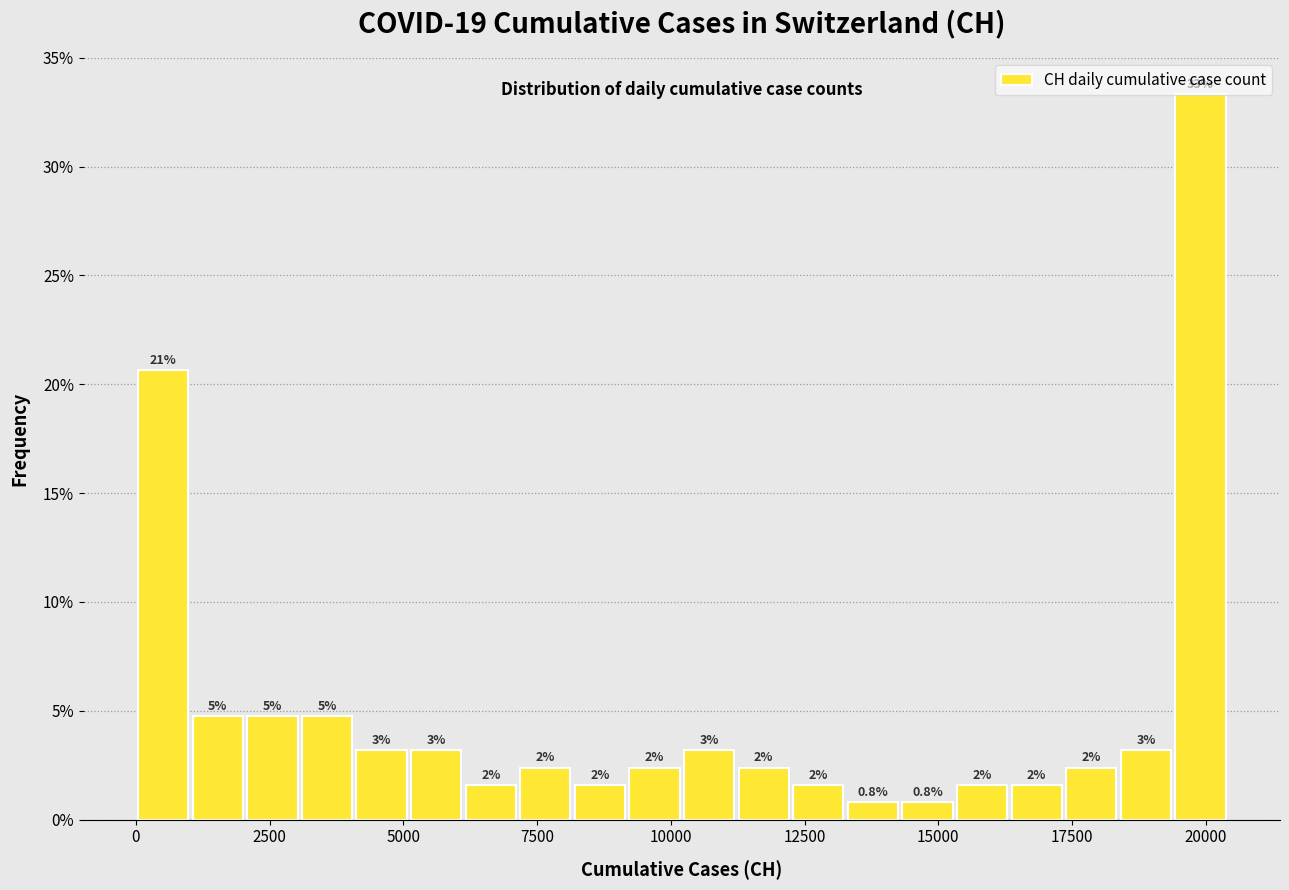

Around what value on the x-axis is the tallest bar? Give the approximate position of its centre, as read against the axis.

20000